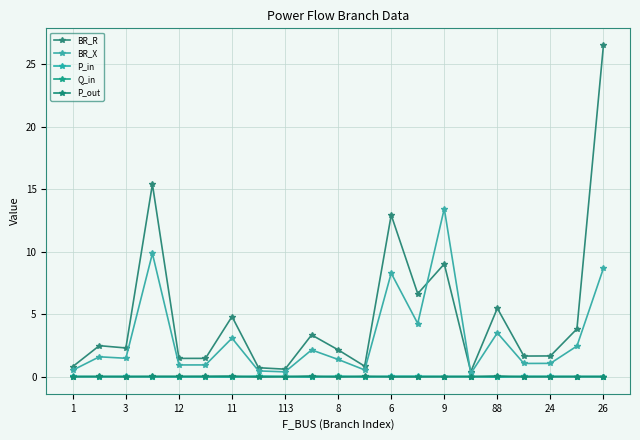

Does the chart have visible grid lines?

Yes